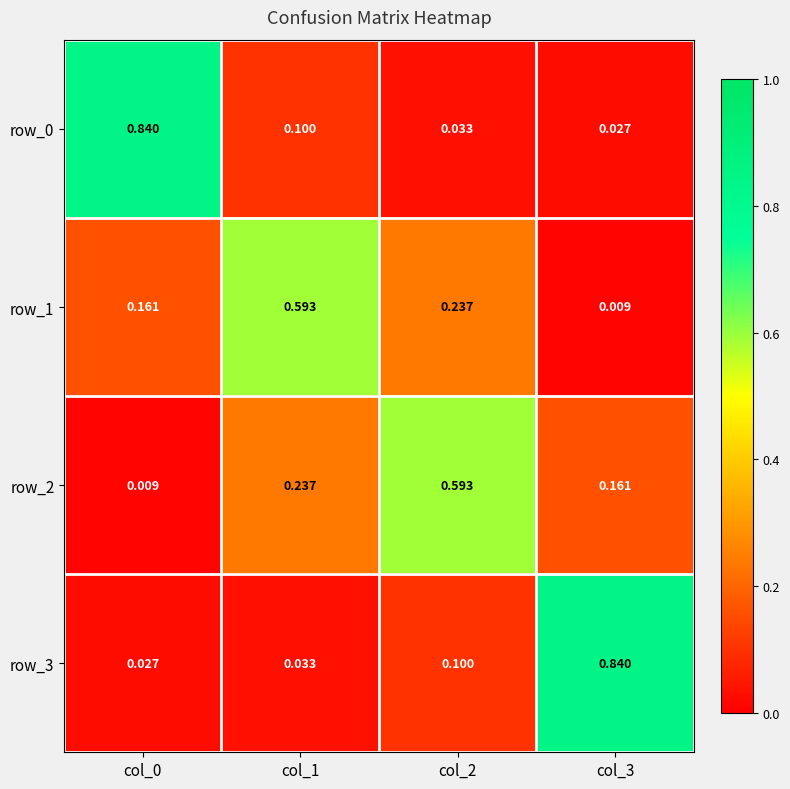

Is the value of row_3 at col_3 greater than the value of row_1 at col_1?

Yes